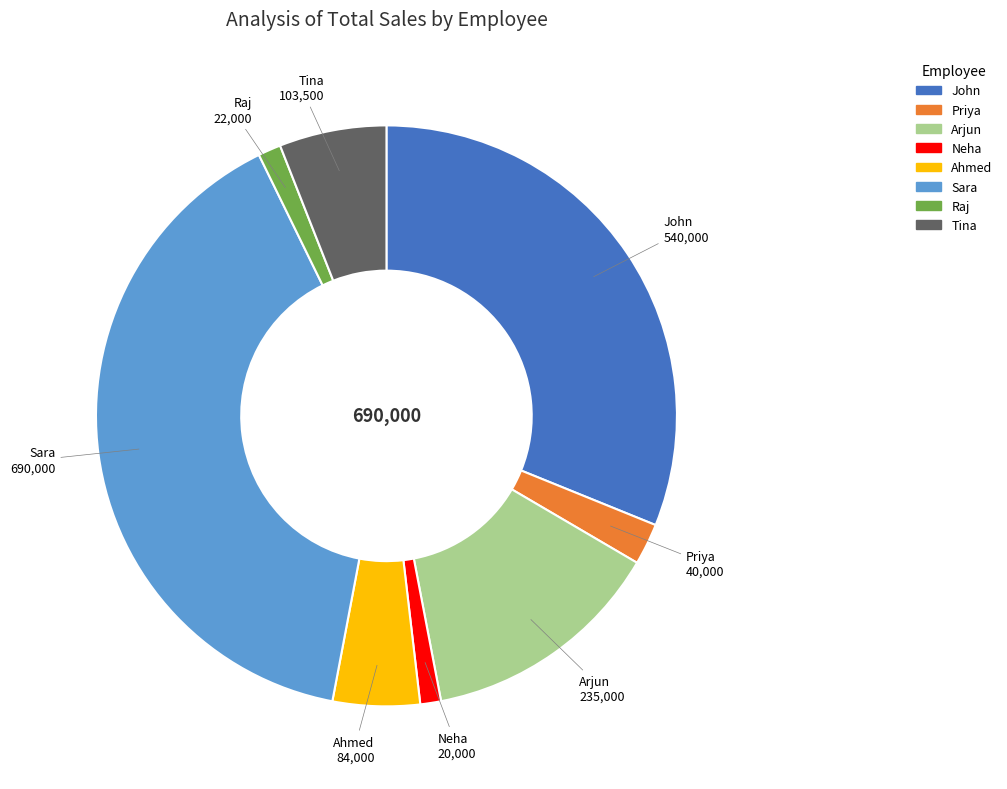

What is the largest slice in the pie chart?

Sara